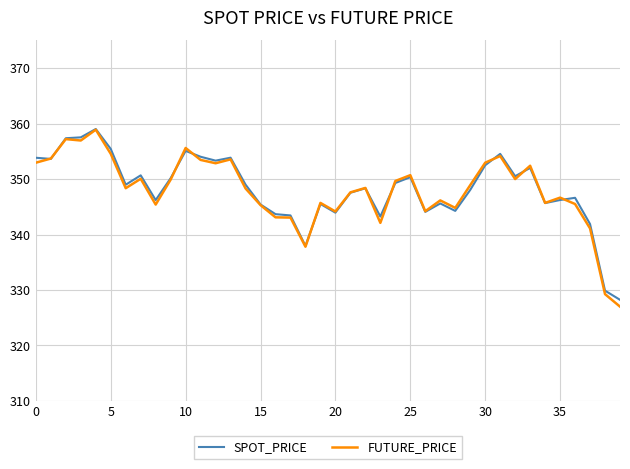

How many values in the FUTURE_PRICE series are below 348?

18